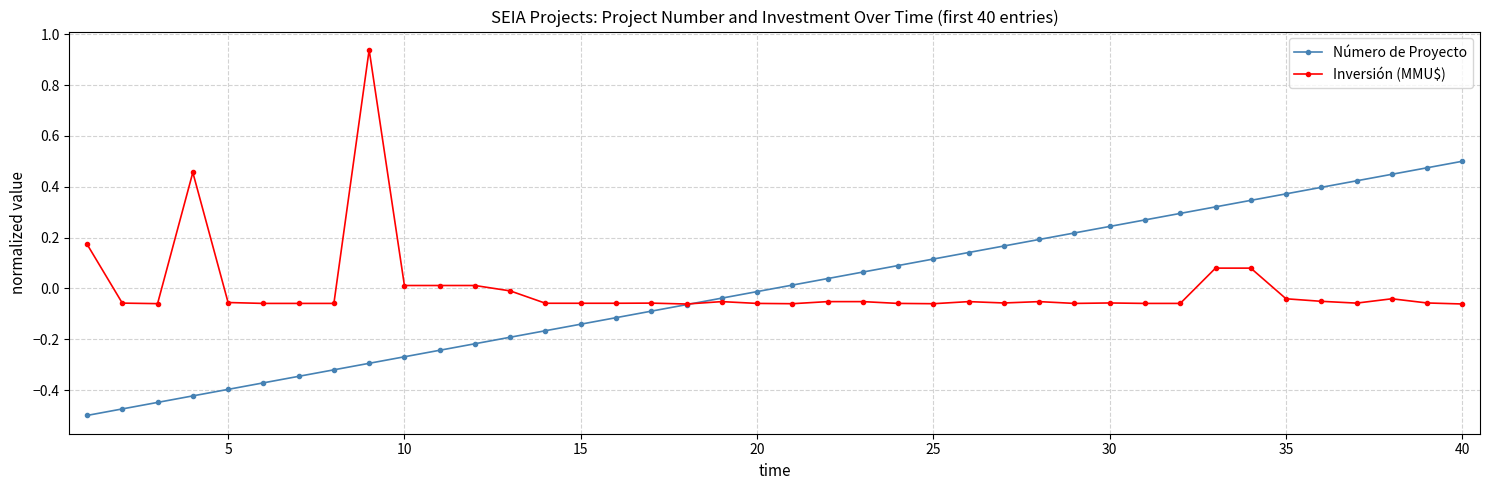

List the series in order of their peak value, highest first.

Inversión (MMU$), Número de Proyecto